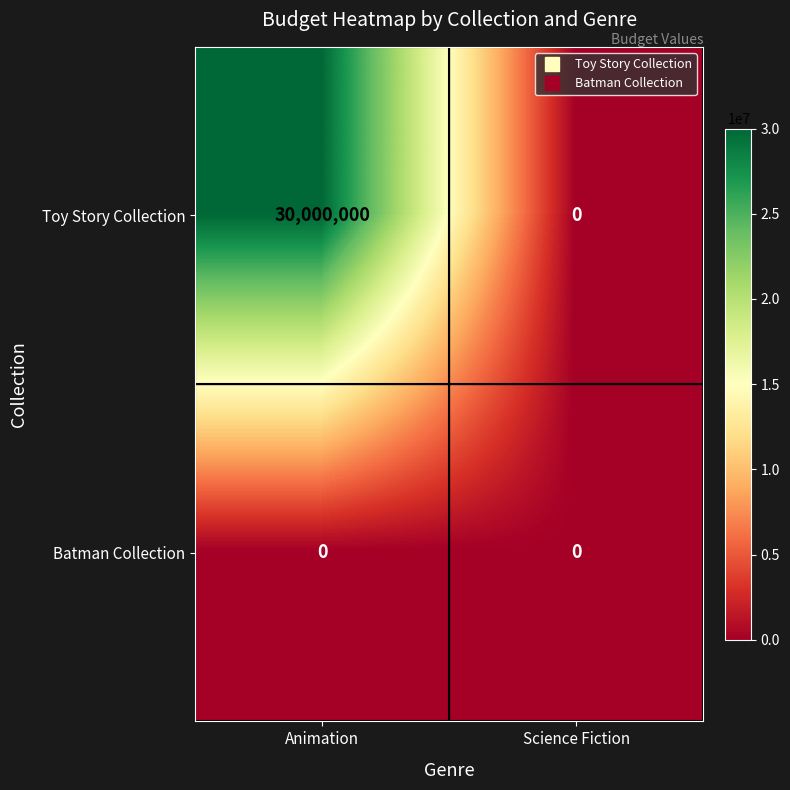

Rank the series by their average value, from lowest to highest.

Batman Collection, Toy Story Collection